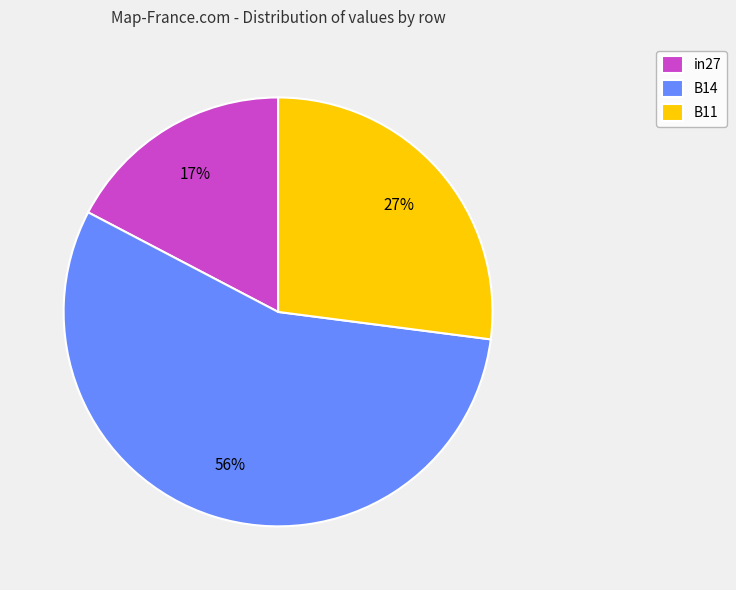

Combined, do B14 and in27 account for over 50%?

Yes